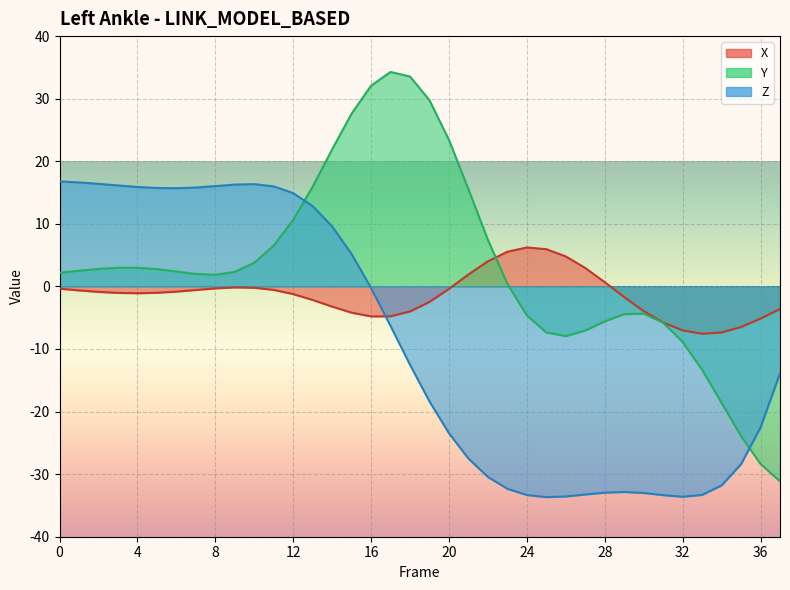

List the labels in order of Z value, largest first.

0, 1, 2, 10, 9, 3, 8, 11, 4, 7, 5, 6, 12, 13, 14, 15, 16, 17, 18, 37, 19, 36, 20, 21, 35, 22, 34, 23, 29, 28, 30, 27, 33, 24, 31, 26, 32, 25